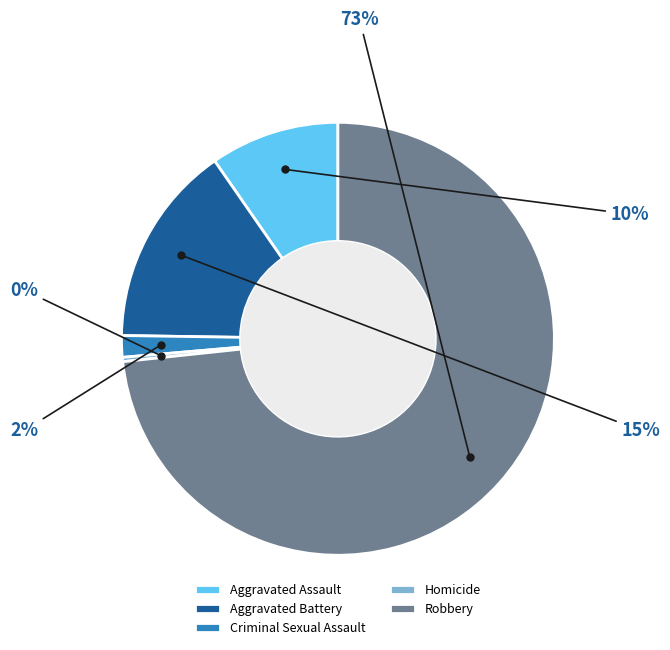

To the nearest percent, what is the combined percentage of Criminal Sexual Assault and Robbery?

75%